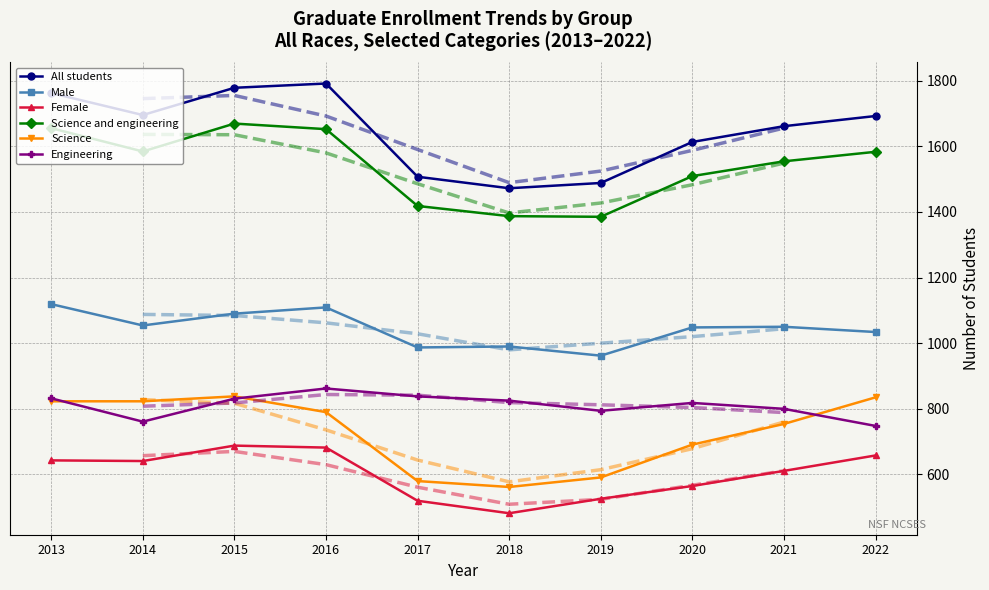

Is it true that Science and engineering equals 1387 at 2018?

True